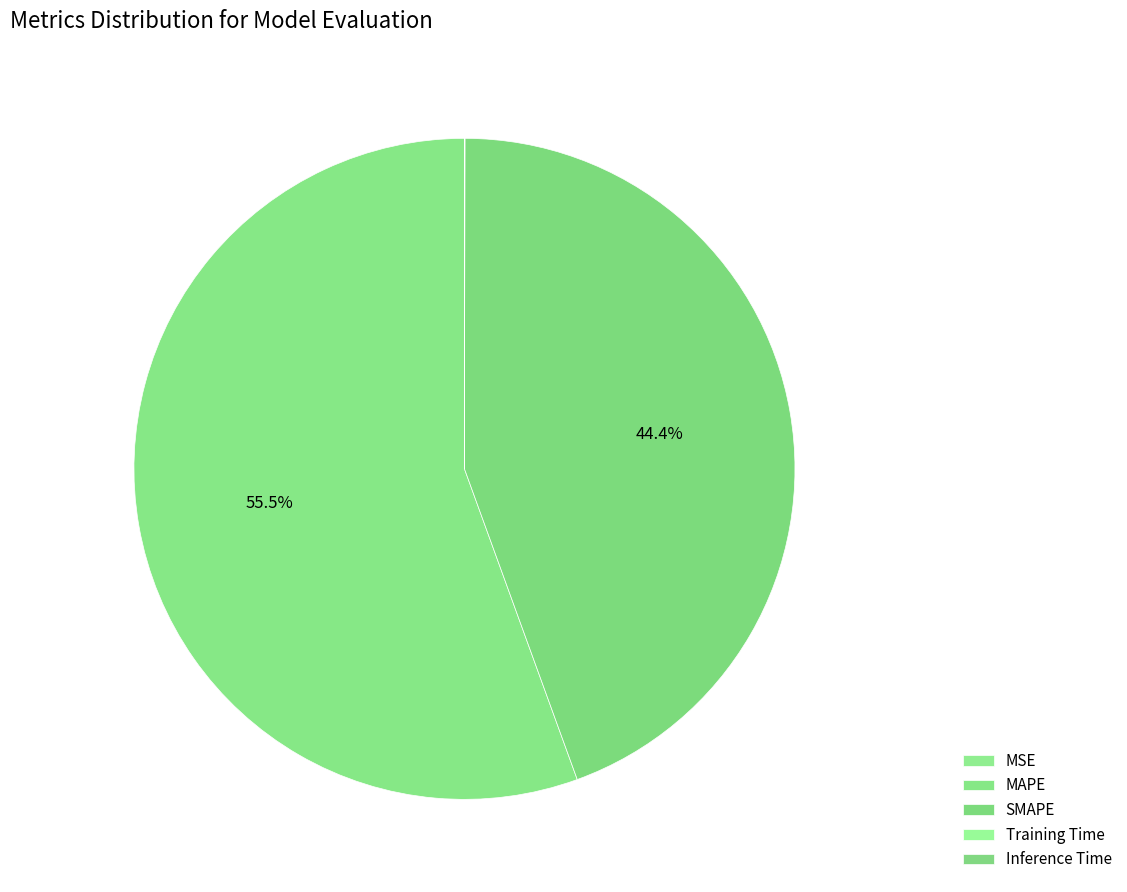

Between Training Time and MSE, which is larger?

Training Time